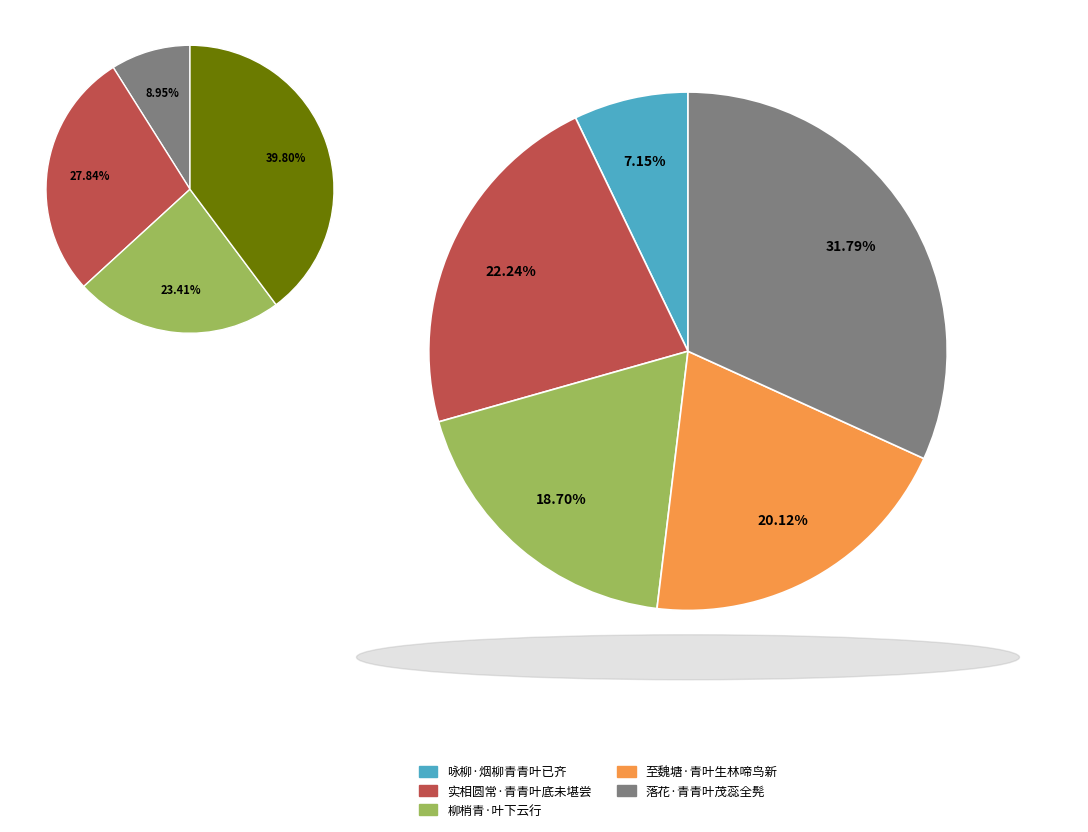

What portion of the pie excludes 至魏塘·青叶生林啼鸟新?

79.9%